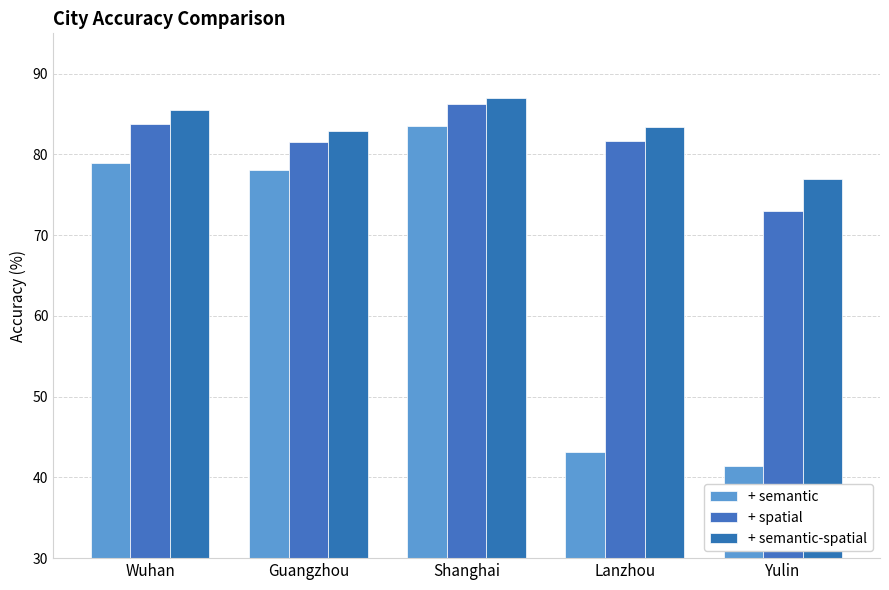

Count the number of data series in this chart.

3